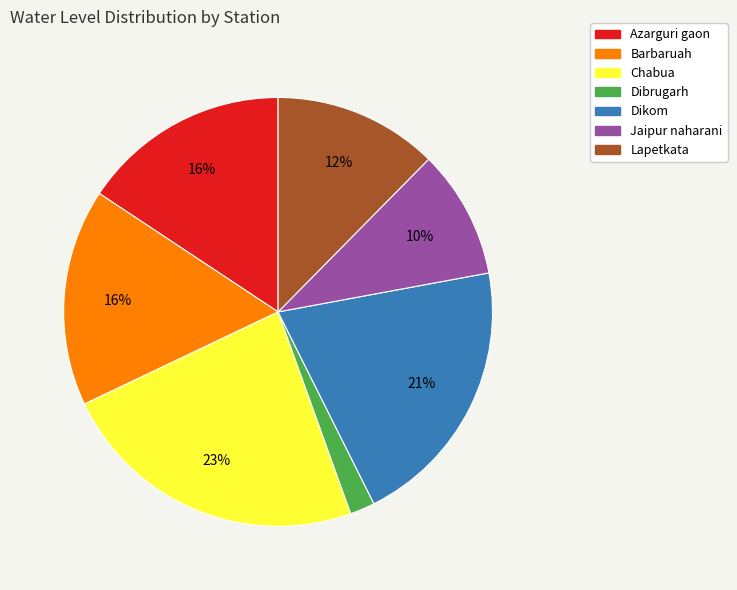

Is the sum of Jaipur naharani and Lapetkata greater than half?

No